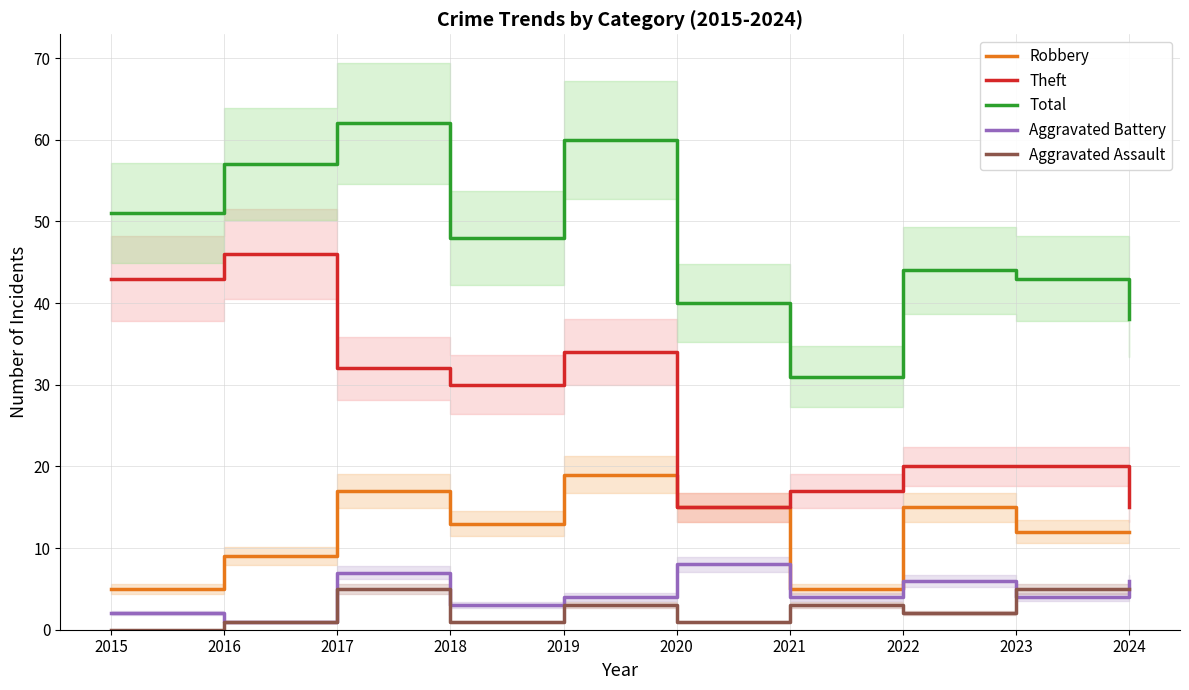

How many categories are shown in the chart?

10